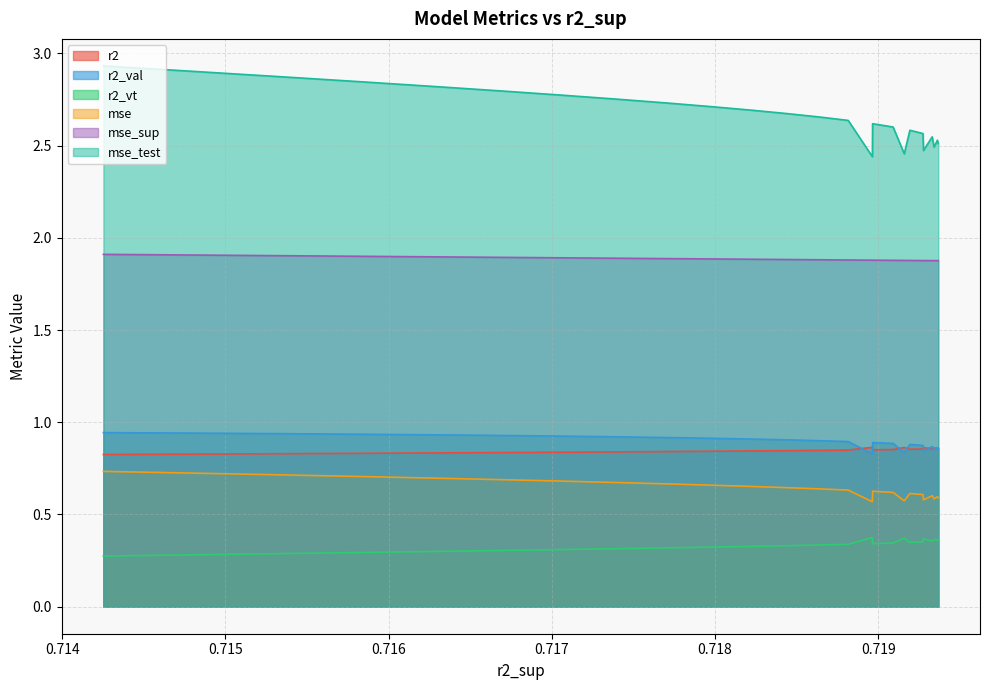

What are all the series names shown in the legend?

r2, r2_val, r2_vt, mse, mse_sup, mse_test